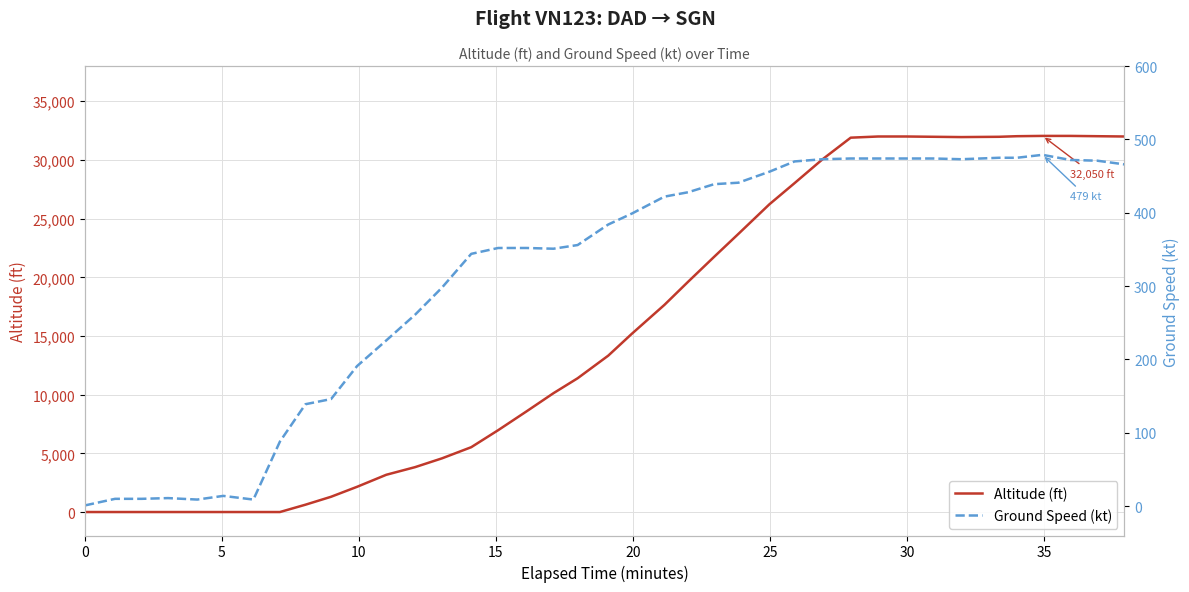

What is the maximum value for Altitude (ft)?

32050